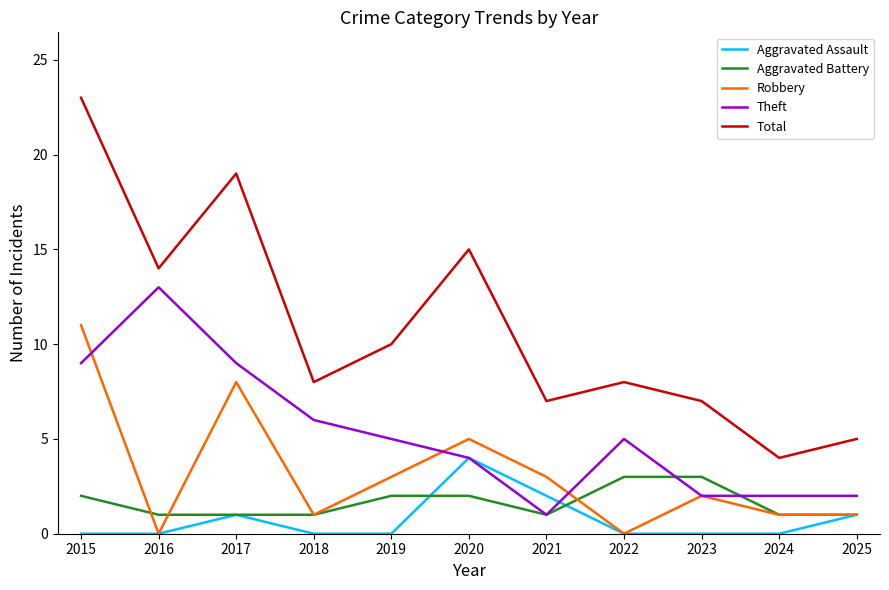

What are all the series names shown in the legend?

Aggravated Assault, Aggravated Battery, Robbery, Theft, Total